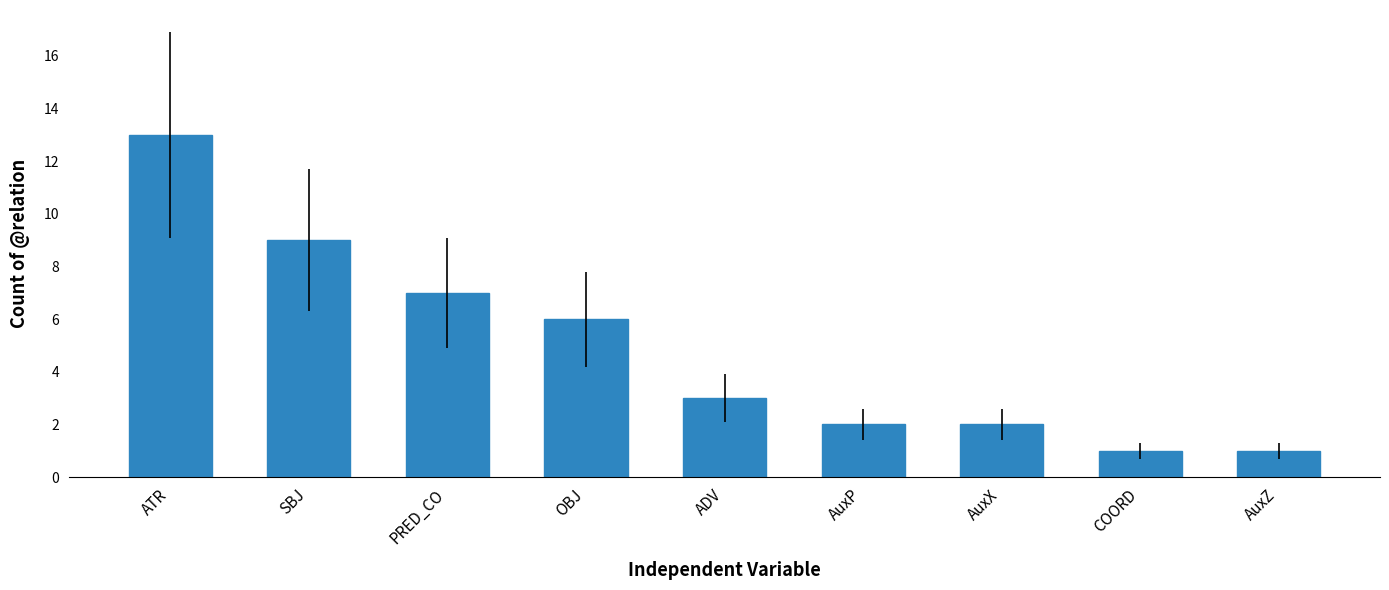

True or false: the data shows 5 at SBJ.

False